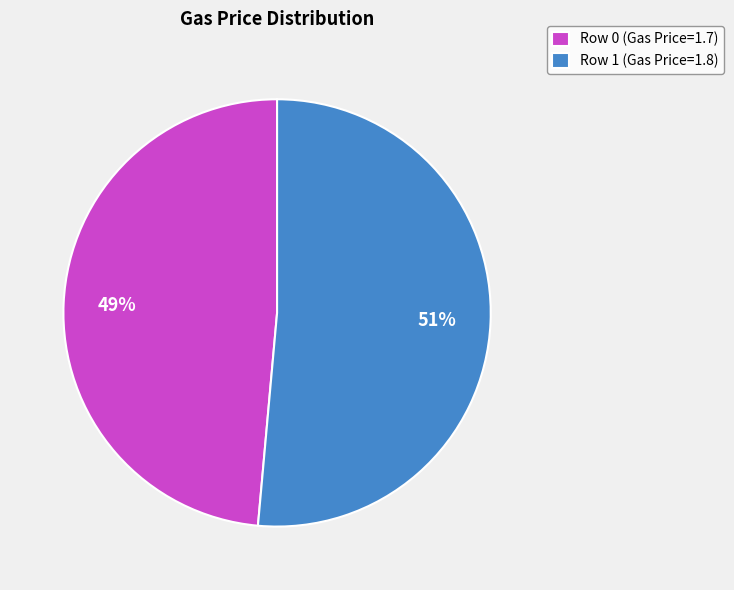

Is it true that Row 0 (Gas Price=1.7) is 49% of the pie?

True